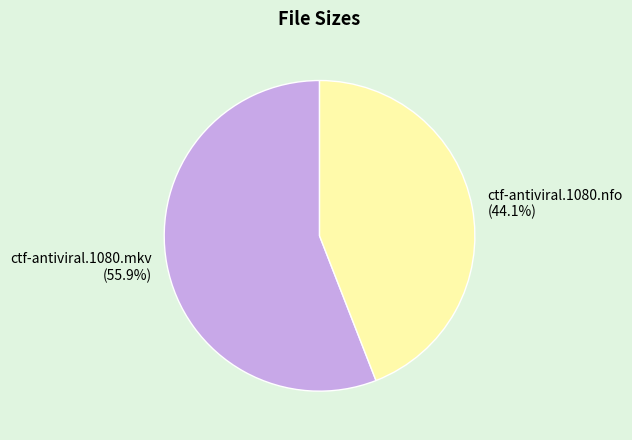

To the nearest percent, what portion does ctf-antiviral.1080.nfo represent?

44%